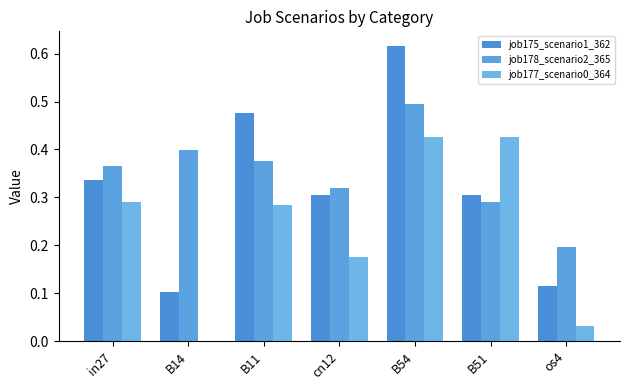

Reading left to right, transcribe all the data shown in this chart.

job175_scenario1_362: in27=0.3	B14=0.1	B11=0.5	cn12=0.3	B54=0.6	B51=0.3	os4=0.1
job178_scenario2_365: in27=0.4	B14=0.4	B11=0.4	cn12=0.3	B54=0.5	B51=0.3	os4=0.2
job177_scenario0_364: in27=0.3	B14=0.0	B11=0.3	cn12=0.2	B54=0.4	B51=0.4	os4=0.0